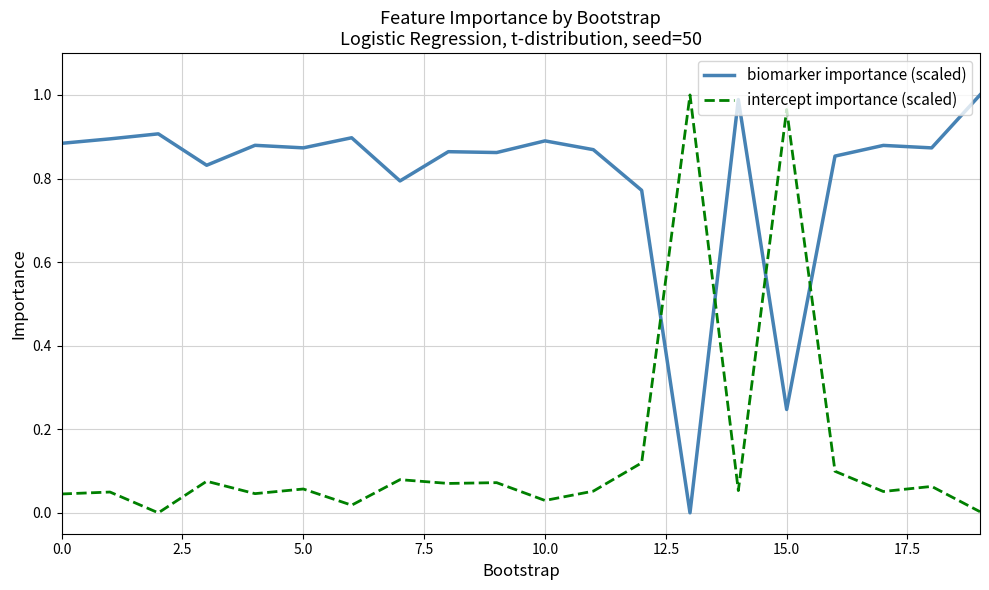

List the series in order of their overall mean, highest first.

biomarker importance (scaled), intercept importance (scaled)